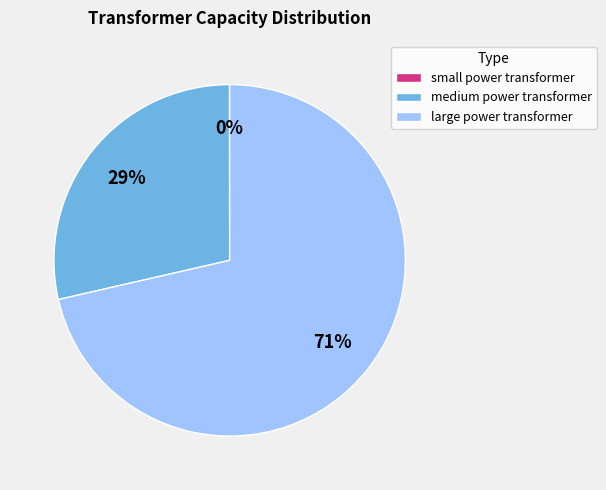

What is the largest slice in the pie chart?

large power transformer